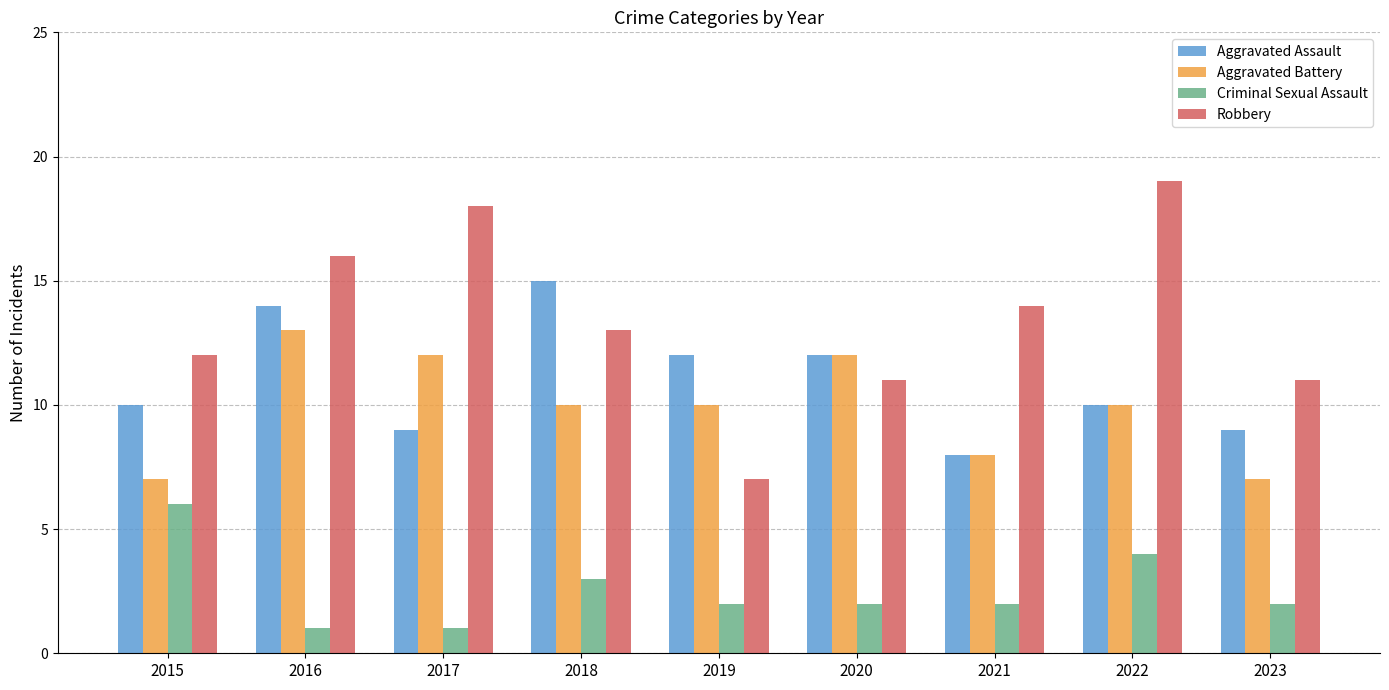

The Aggravated Assault series shows 14 at 2016. True or false?

True